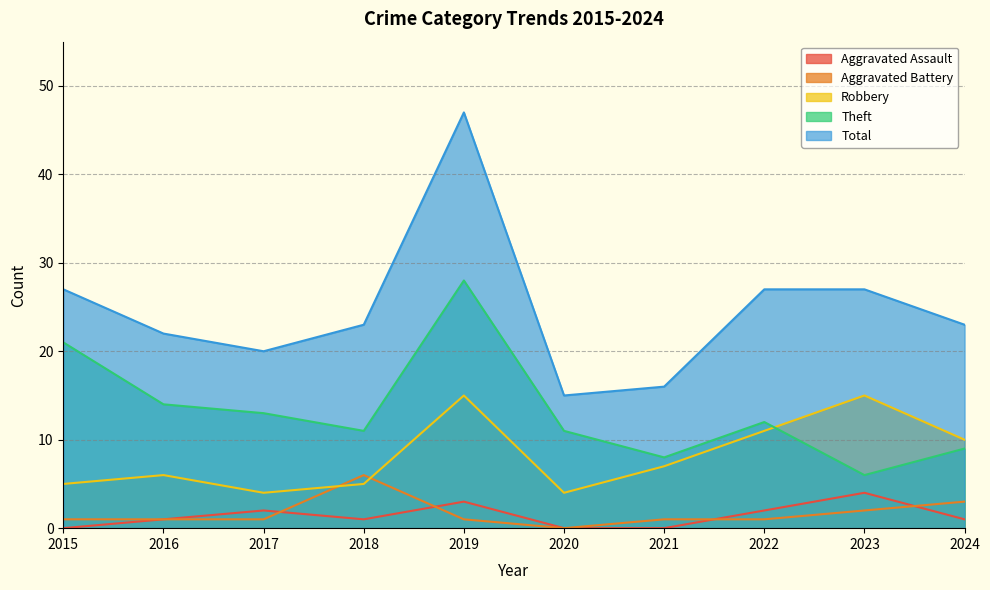

At which category does Total reach its first local peak?

2019